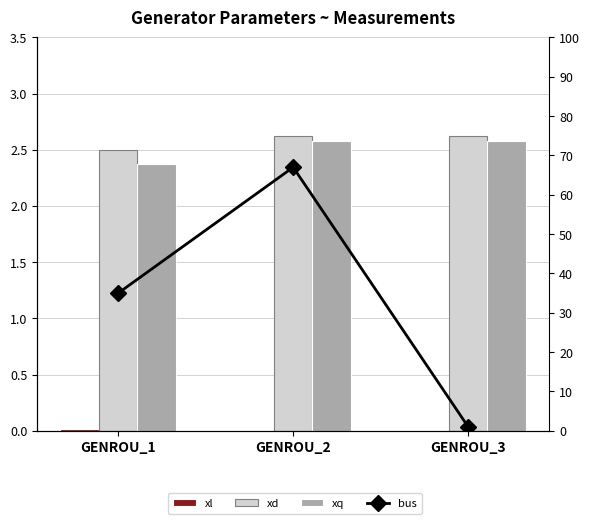

Which label corresponds to the largest value in the chart?

GENROU_2